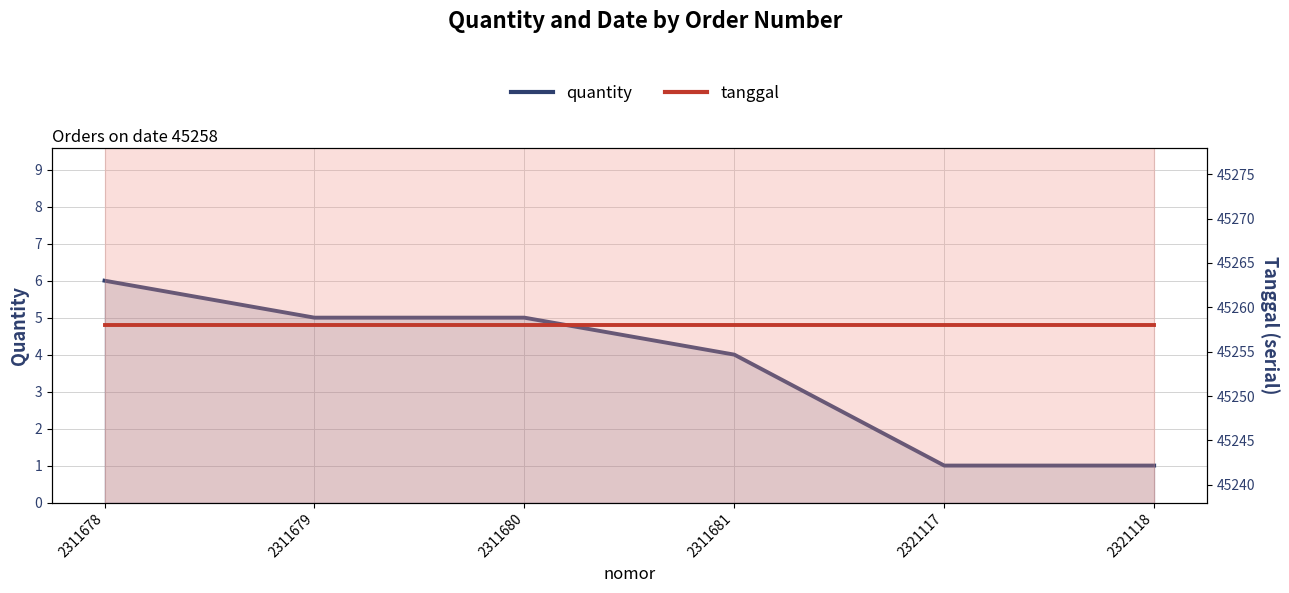

What is the sum of all quantity values?

22